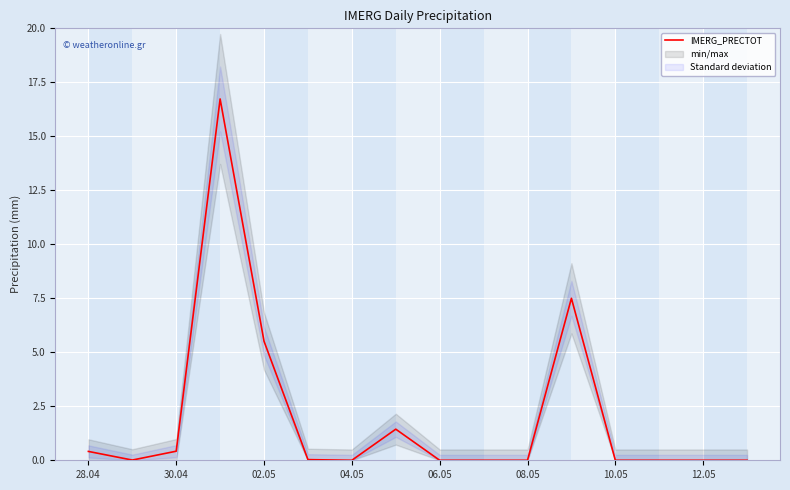

How many interior local peaks (higher than both neighbors) does the data have?

3